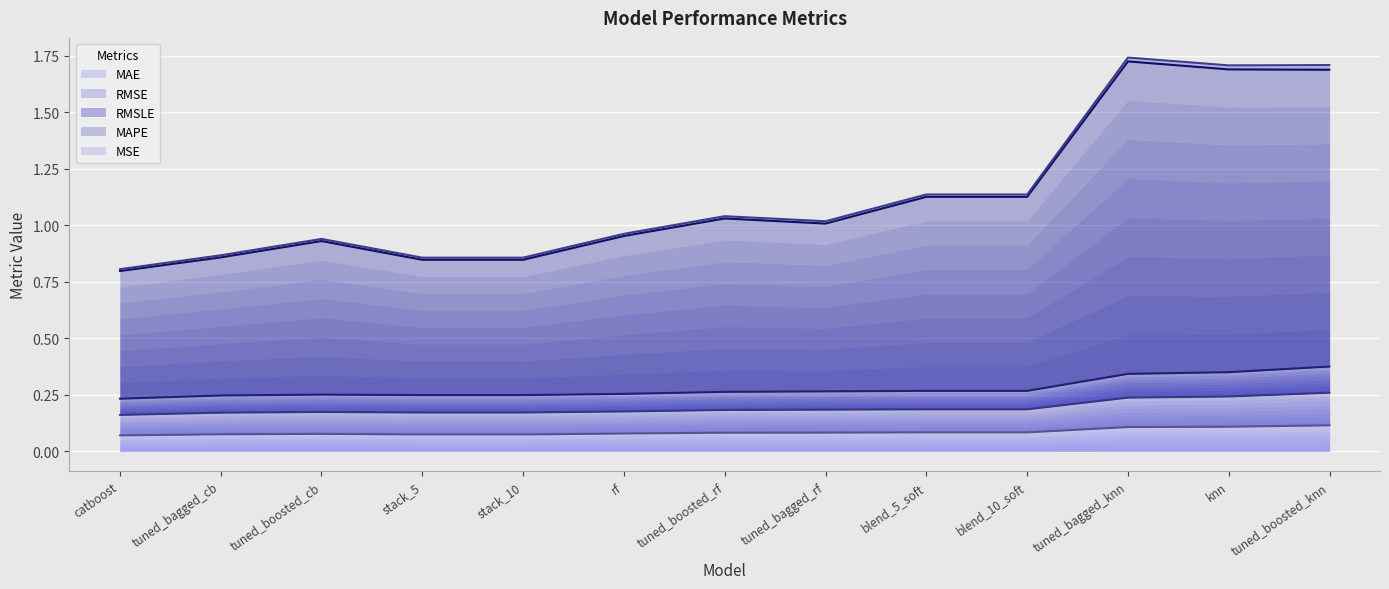

At which label is RMSLE closest to 0?

catboost